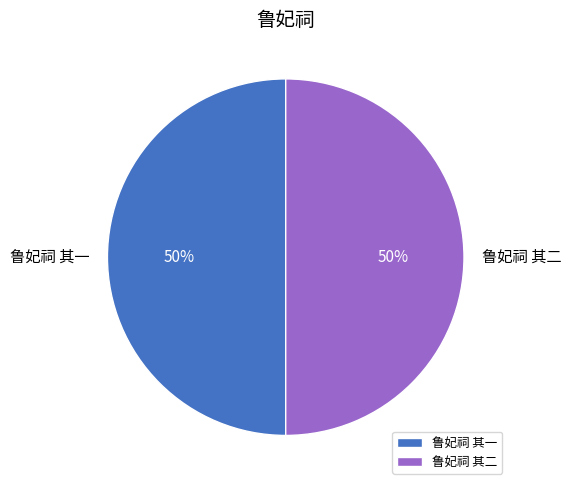

True or false: 鲁妃祠 其一 accounts for 36% of the total.

False